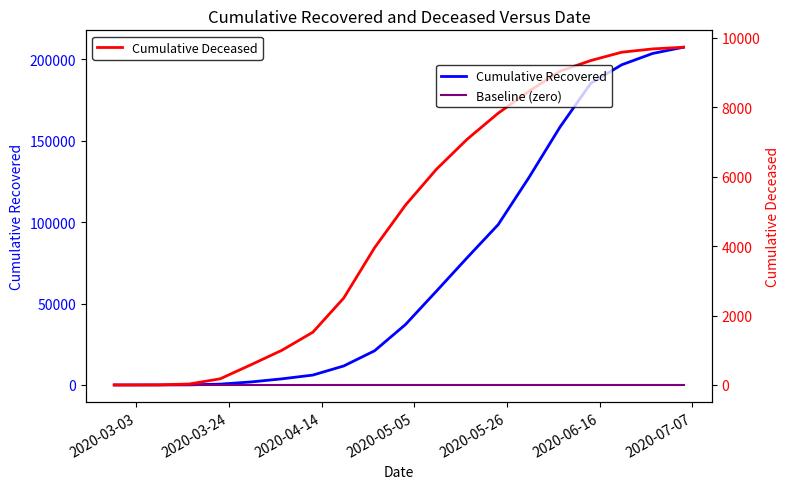

Is this an area chart (filled region under the line)?

No